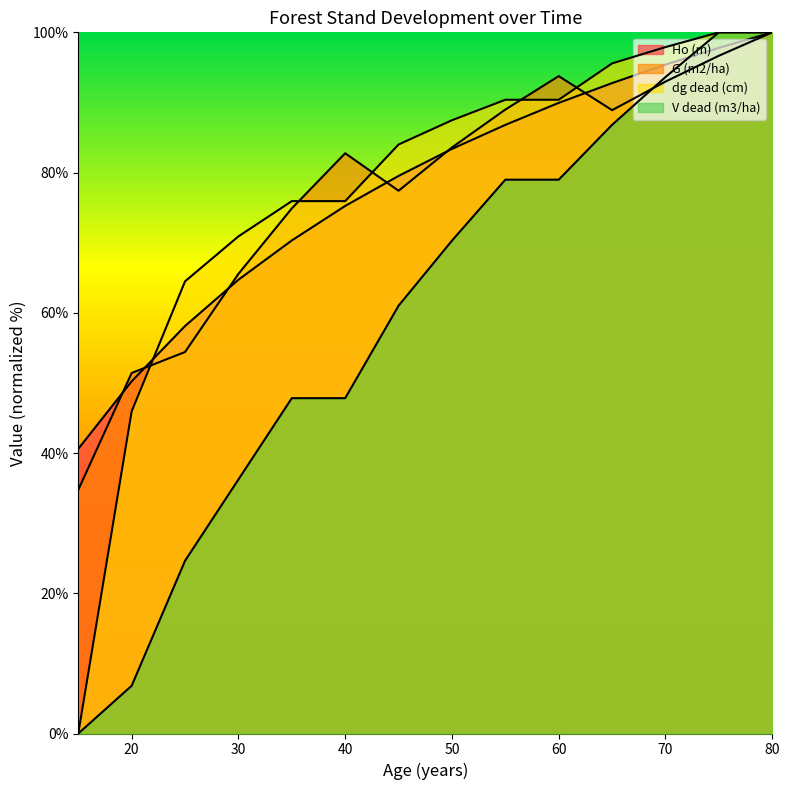

At which label does Ho (m) first exceed 83?

50